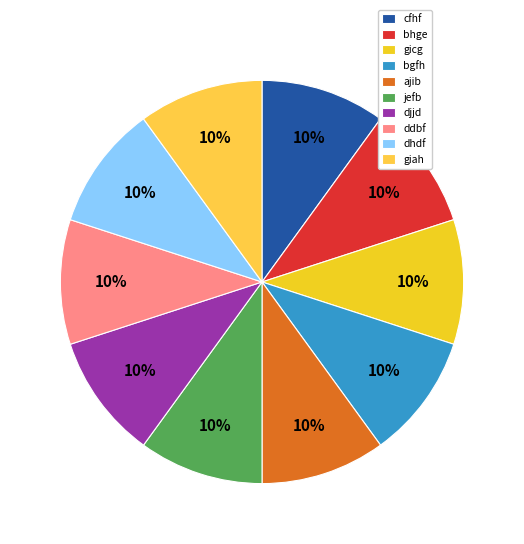

Is it true that djjd is 10% of the pie?

True